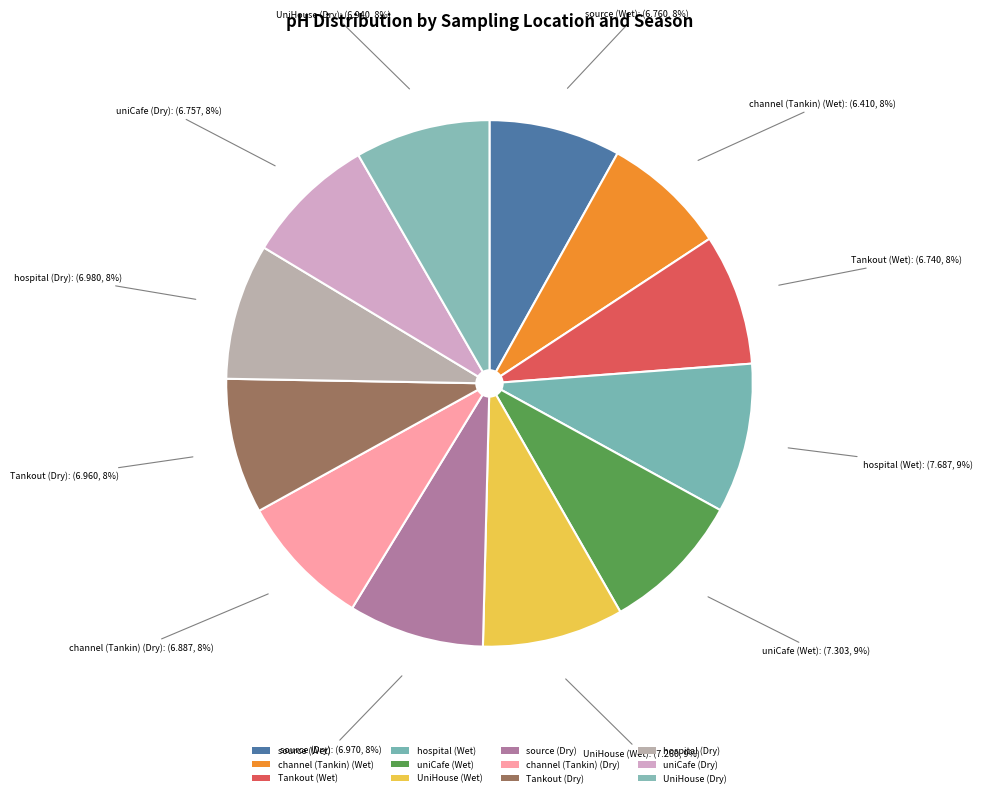

Rank the categories by value from lowest to highest.

channel (Tankin) (Wet), Tankout (Wet), uniCafe (Dry), source (Wet), channel (Tankin) (Dry), UniHouse (Dry), Tankout (Dry), source (Dry), hospital (Dry), UniHouse (Wet), uniCafe (Wet), hospital (Wet)